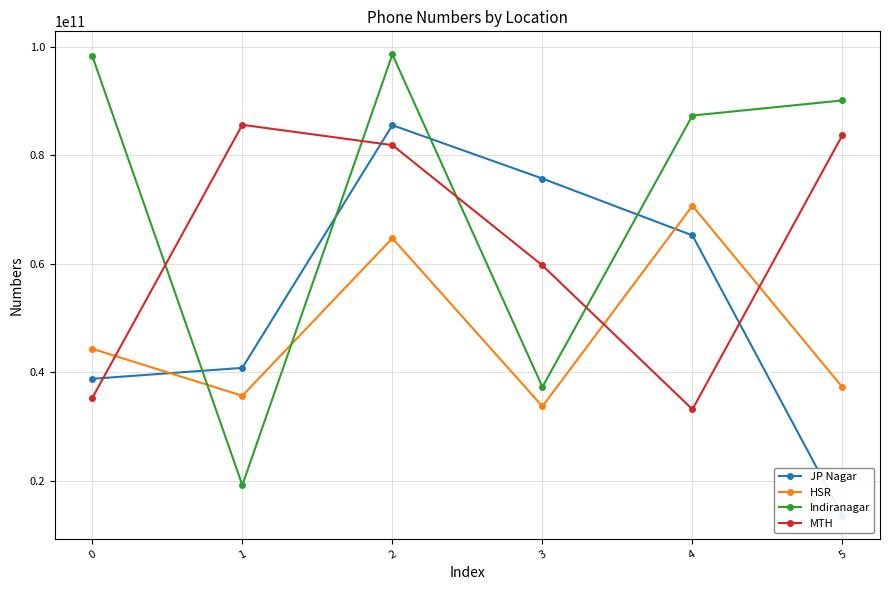

Between which two adjacent categories do HSR and Indiranagar first intersect?

0 and 1